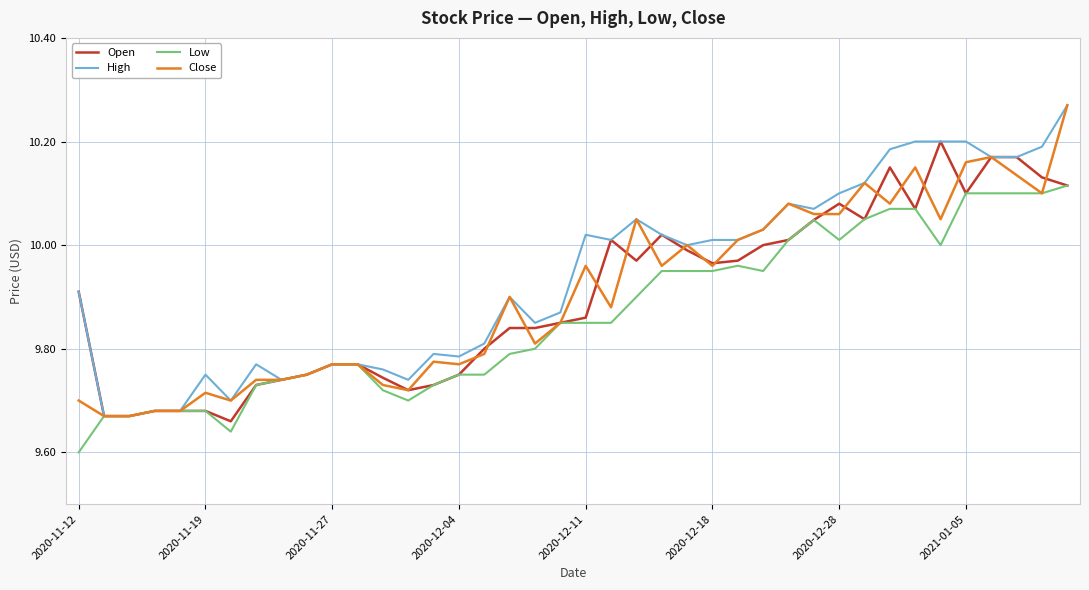

Reading left to right, transcribe all the data shown in this chart.

Open: 9.9	9.7	9.7	9.7	9.7	9.7	9.7	9.7	9.7	9.8	9.8	9.8	9.7	9.7	9.7	9.8	9.8	9.8	9.8	9.8	9.9	10.0	10.0	10.0	10.0	10.0	10.0	10.0	10.0	10.0	10.1	10.1	10.2	10.1	10.2	10.1	10.2	10.2	10.1	10.1
High: 9.9	9.7	9.7	9.7	9.7	9.8	9.7	9.8	9.7	9.8	9.8	9.8	9.8	9.7	9.8	9.8	9.8	9.9	9.8	9.9	10.0	10.0	10.1	10.0	10.0	10.0	10.0	10.0	10.1	10.1	10.1	10.1	10.2	10.2	10.2	10.2	10.2	10.2	10.2	10.3
Low: 9.6	9.7	9.7	9.7	9.7	9.7	9.6	9.7	9.7	9.8	9.8	9.8	9.7	9.7	9.7	9.8	9.8	9.8	9.8	9.8	9.8	9.8	9.9	9.9	9.9	9.9	10.0	9.9	10.0	10.0	10.0	10.1	10.1	10.1	10.0	10.1	10.1	10.1	10.1	10.1
Close: 9.7	9.7	9.7	9.7	9.7	9.7	9.7	9.7	9.7	9.8	9.8	9.8	9.7	9.7	9.8	9.8	9.8	9.9	9.8	9.8	10.0	9.9	10.1	10.0	10.0	10.0	10.0	10.0	10.1	10.1	10.1	10.1	10.1	10.2	10.1	10.2	10.2	10.1	10.1	10.3